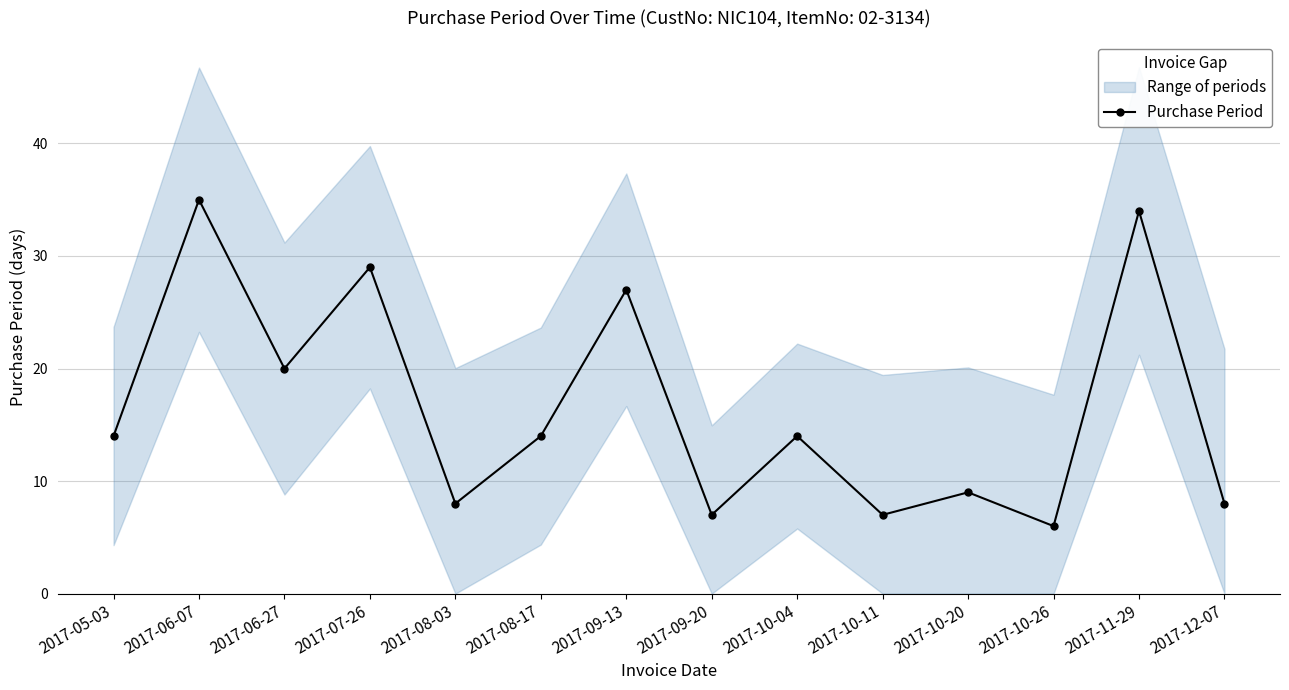

Between 2017-10-26 and 2017-09-13, which is larger?

2017-09-13